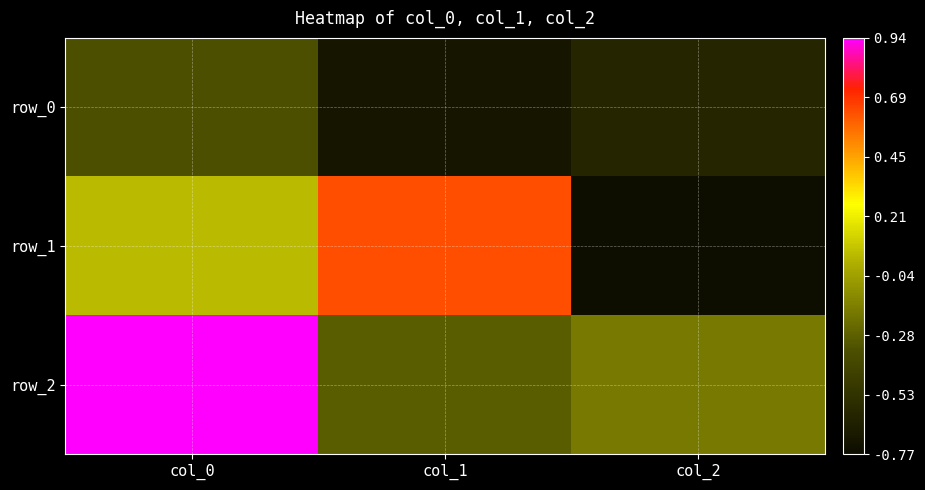

What is the maximum value shown in the chart?

0.9